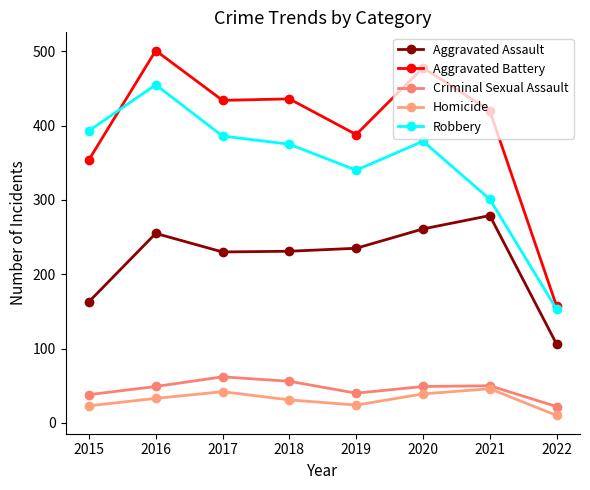

Does the chart have visible grid lines?

No